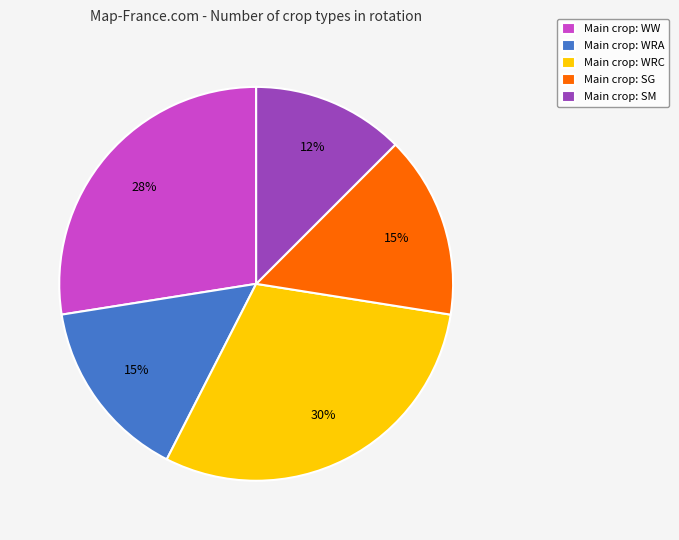

Between Main crop: WRC and Main crop: SG, which is larger?

Main crop: WRC